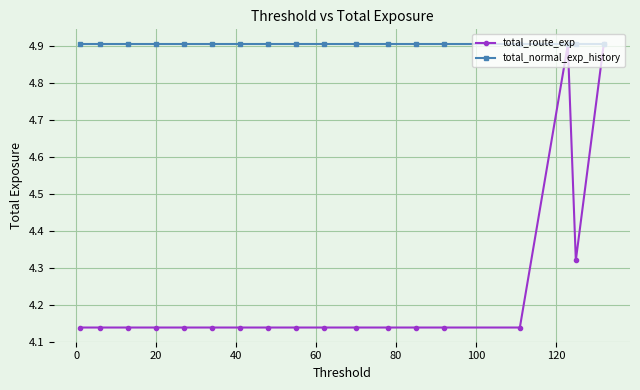

What is the highest value of the total_route_exp series?

4.9